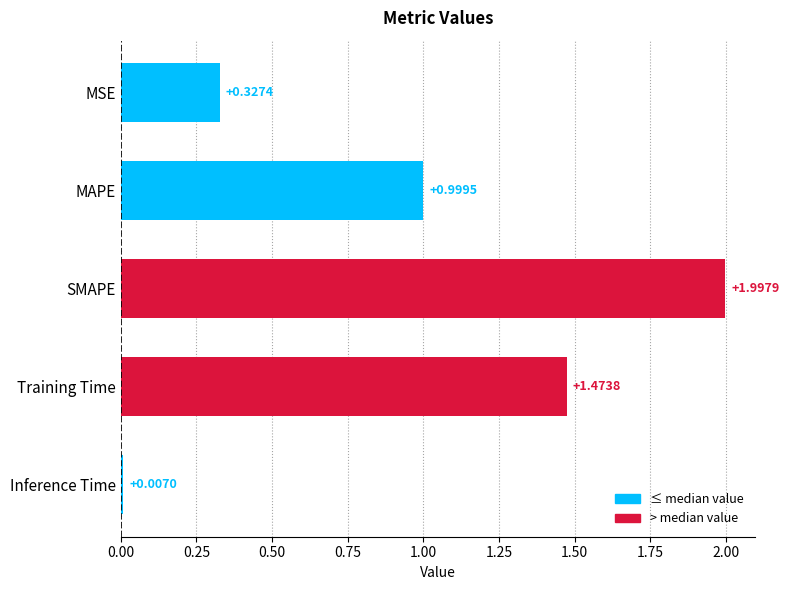

Which category has the highest value across all series?

SMAPE